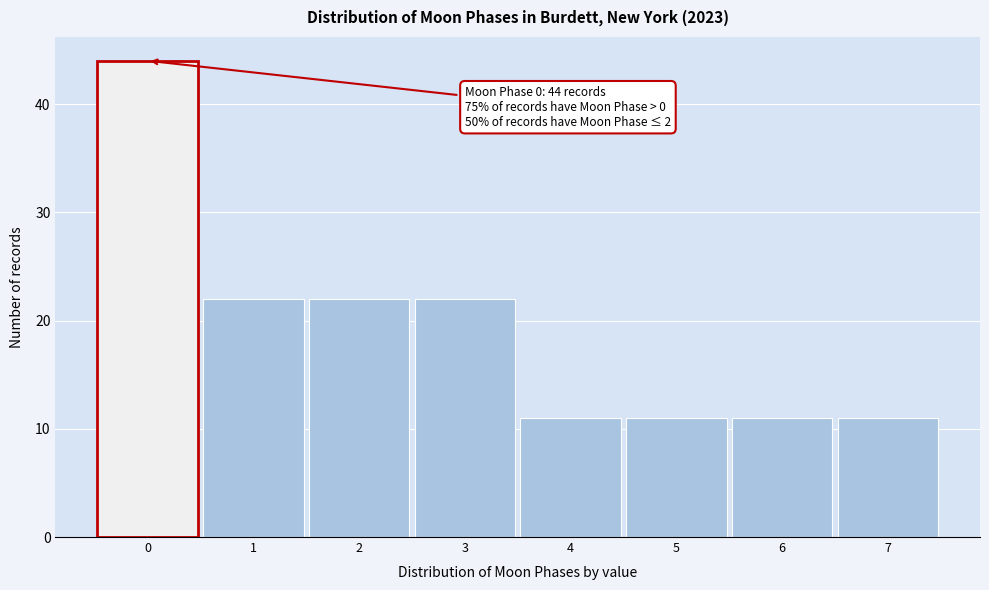

Reading left to right, extract all data points from this chart.

44	22	22	22	11	11	11	11